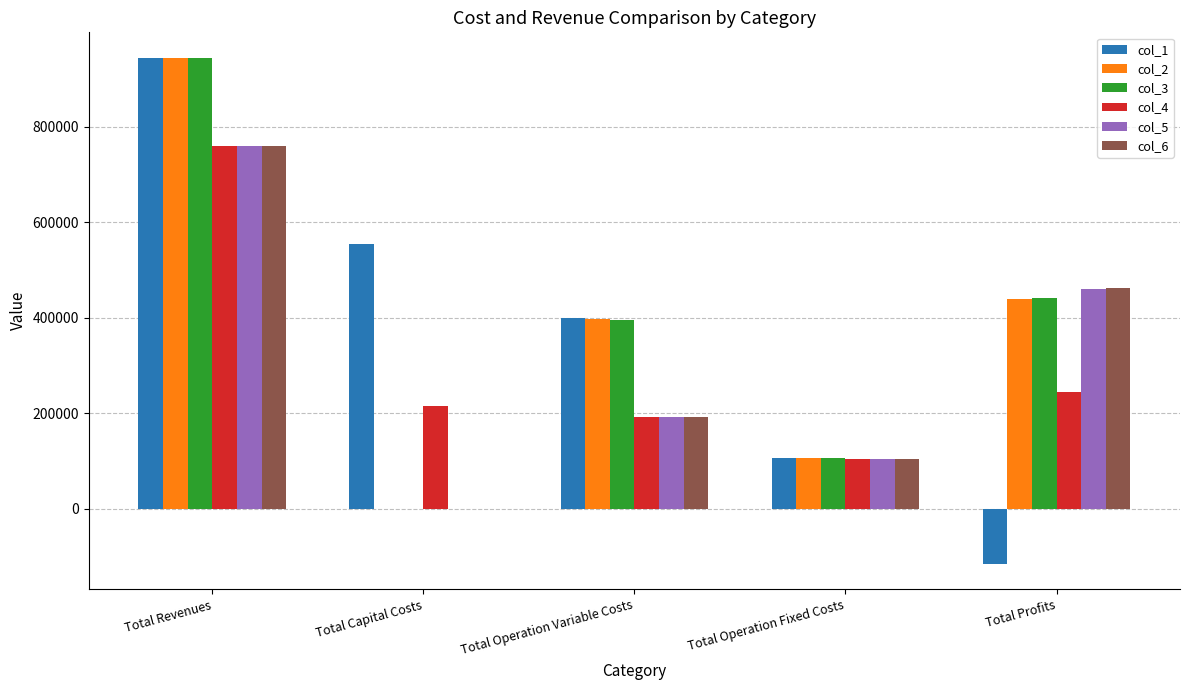

What is the sum of all col_6 values?

1517595.4